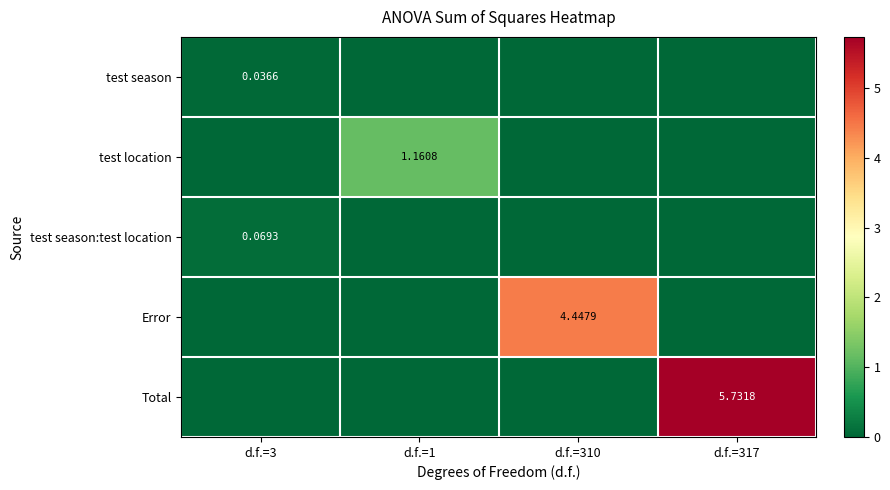

Rank the series at d.f.=3 from highest to lowest value.

test season:test location, test season, test location, Error, Total